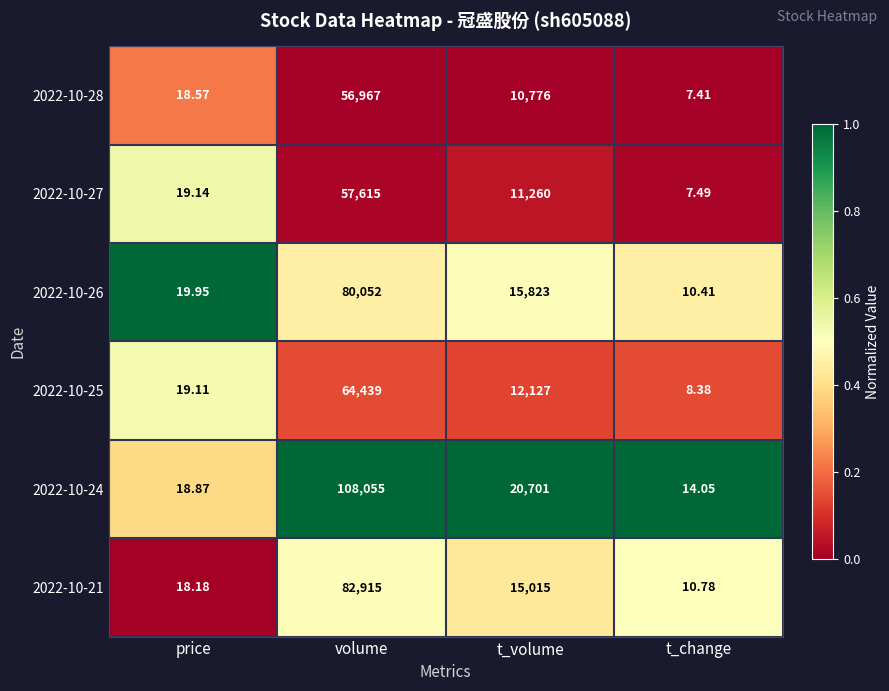

Which series changed the most between price and volume?

2022-10-24